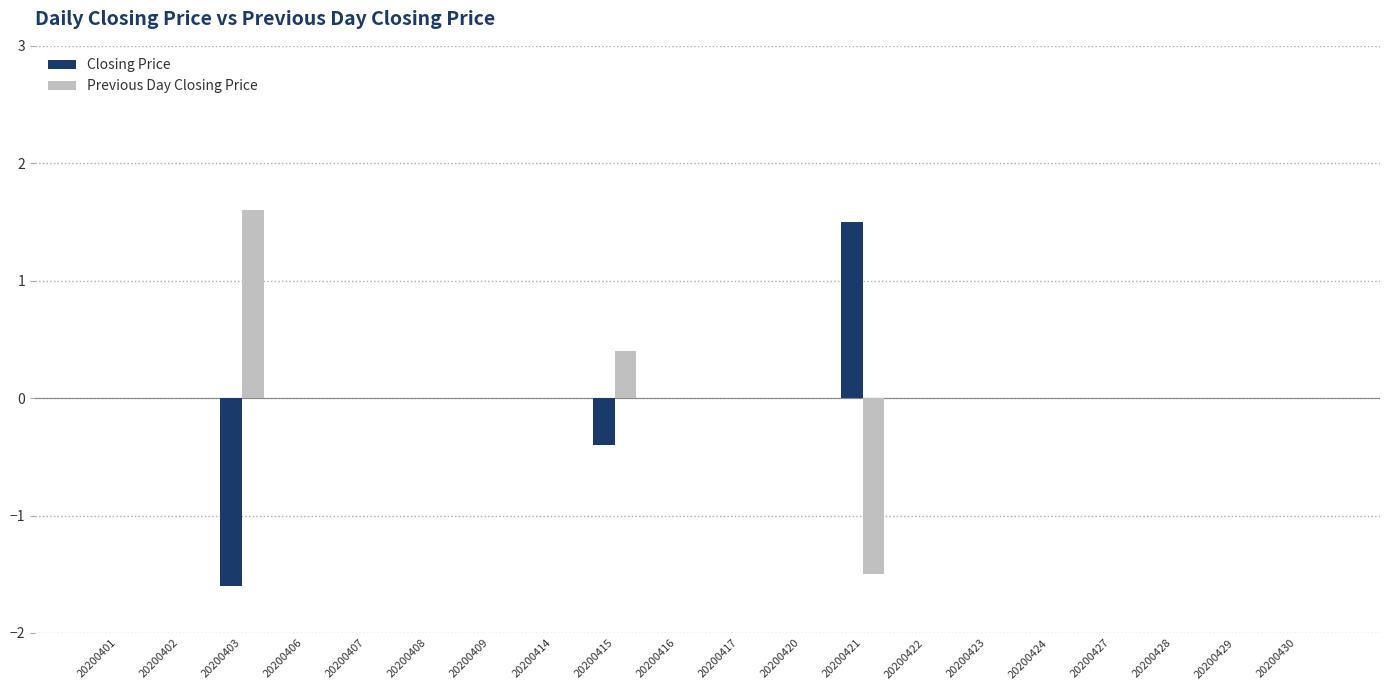

What is the highest value of the Previous Day Closing Price series?

1.6